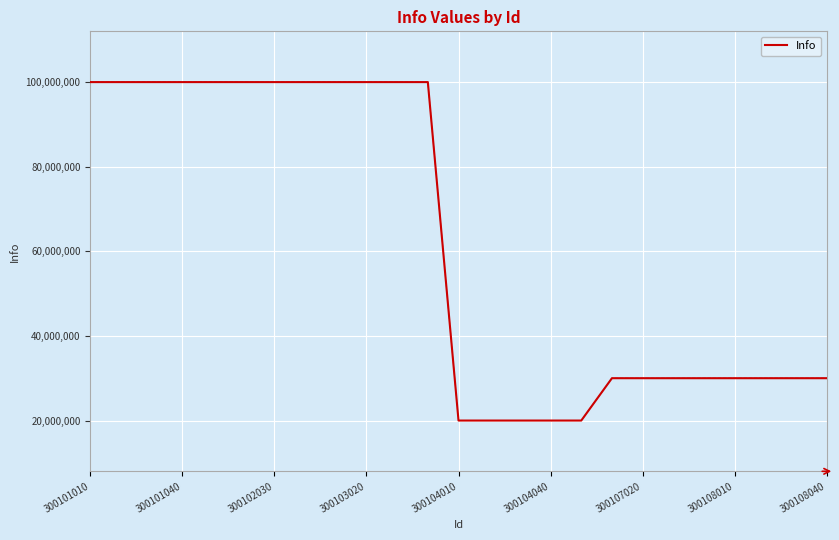

How many lines are shown in the chart?

1